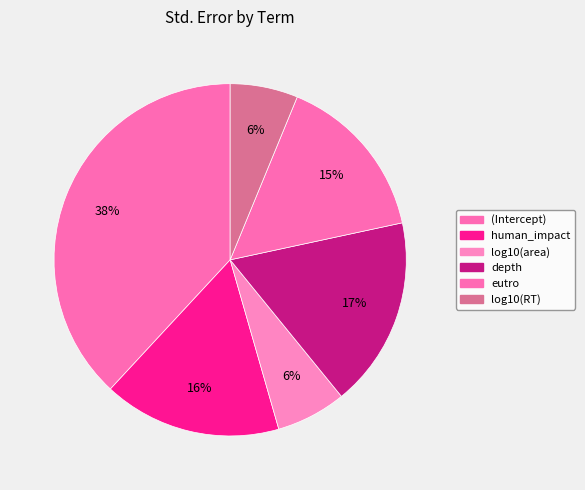

What percentage is the (Intercept) slice, to the nearest percent?

38%